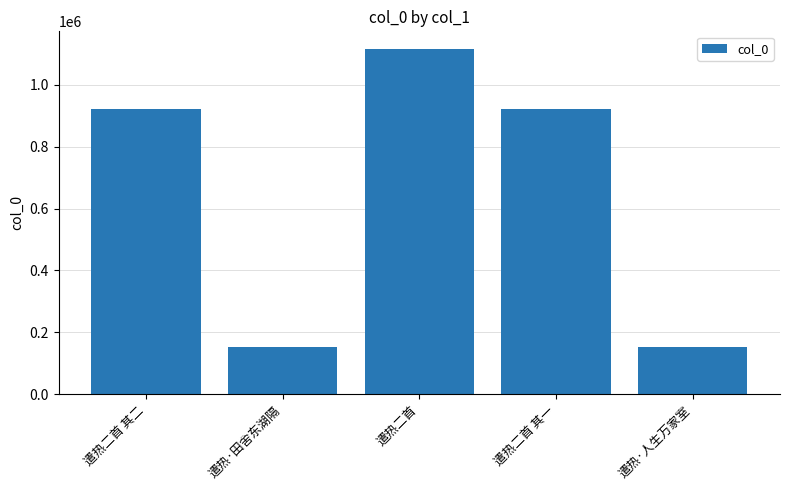

How many categories are shown in the chart?

5